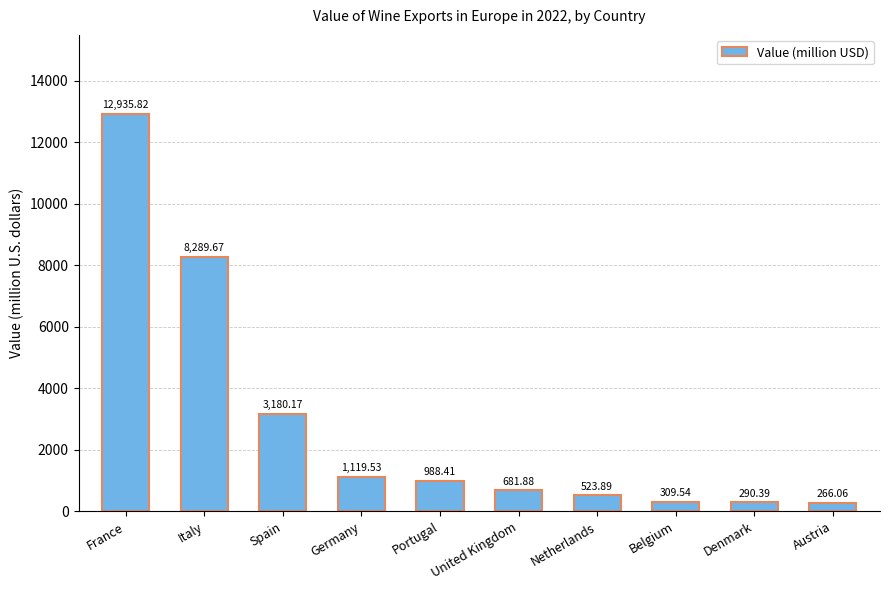

Does the chart contain stacked bars?

No